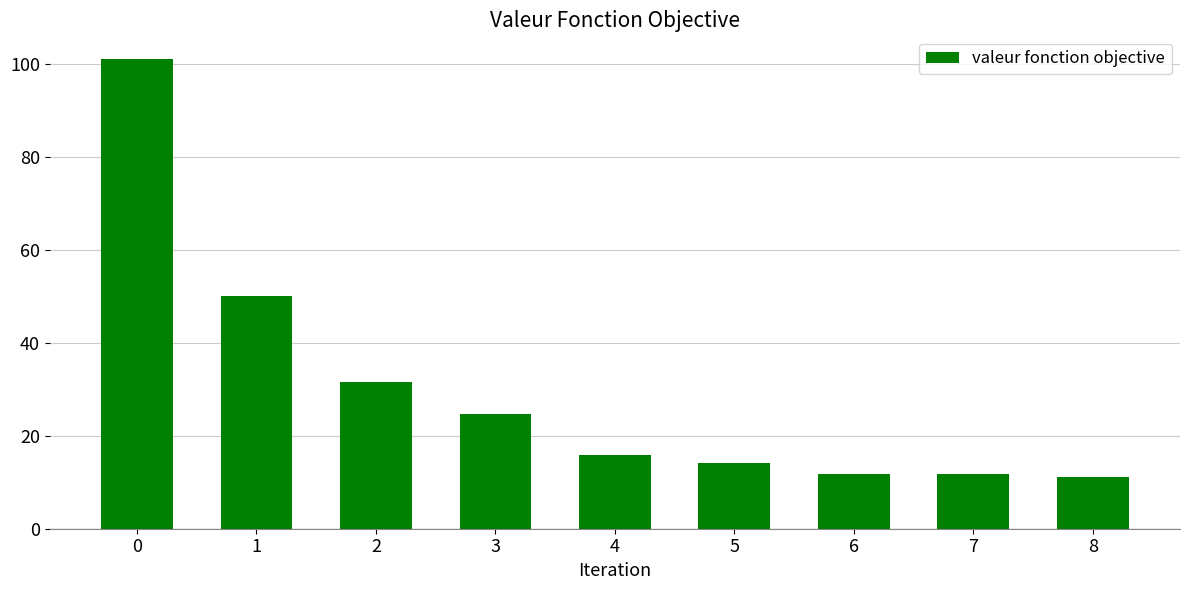

Where is the data nearest to the value 56?

1